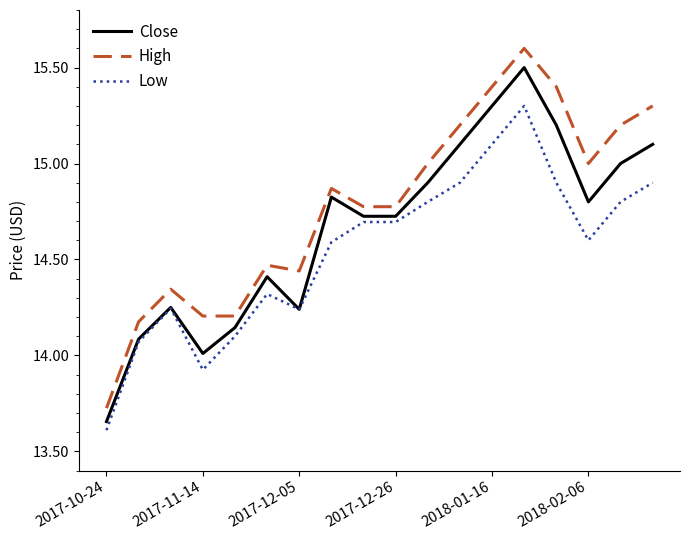

Does the chart display data point markers on the line(s)?

No